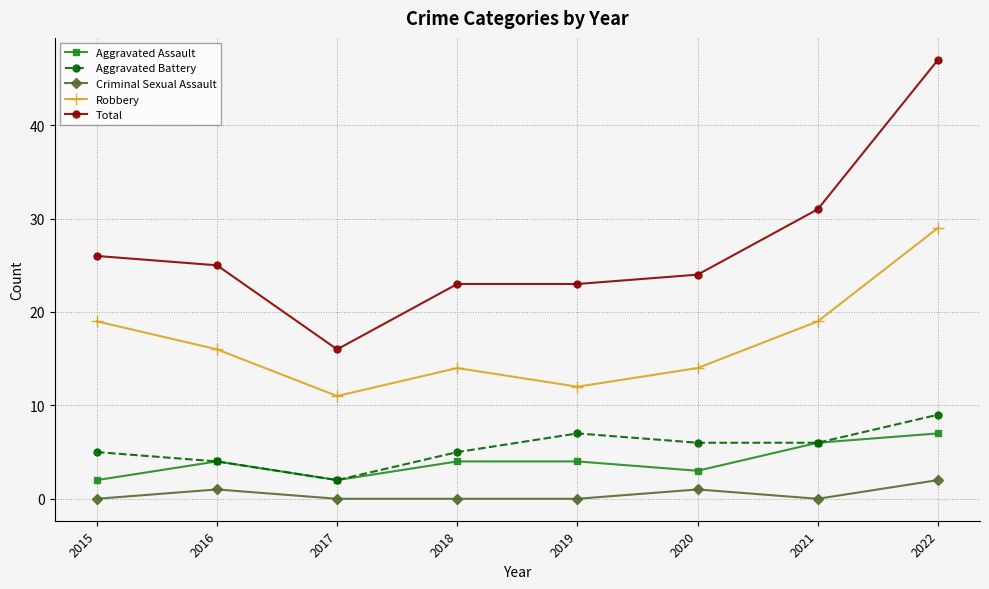

Reading left to right, extract all data points from this chart.

Aggravated Assault: 2	4	2	4	4	3	6	7
Aggravated Battery: 5	4	2	5	7	6	6	9
Criminal Sexual Assault: 0	1	0	0	0	1	0	2
Robbery: 19	16	11	14	12	14	19	29
Total: 26	25	16	23	23	24	31	47